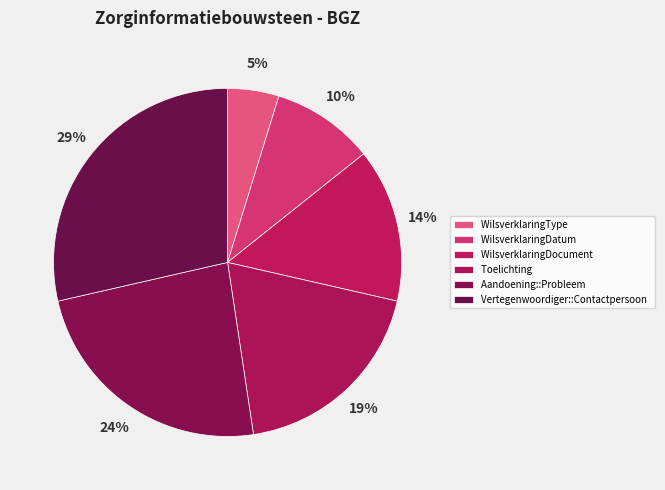

Rank the categories by value from lowest to highest.

WilsverklaringType, WilsverklaringDatum, WilsverklaringDocument, Toelichting, Aandoening::Probleem, Vertegenwoordiger::Contactpersoon